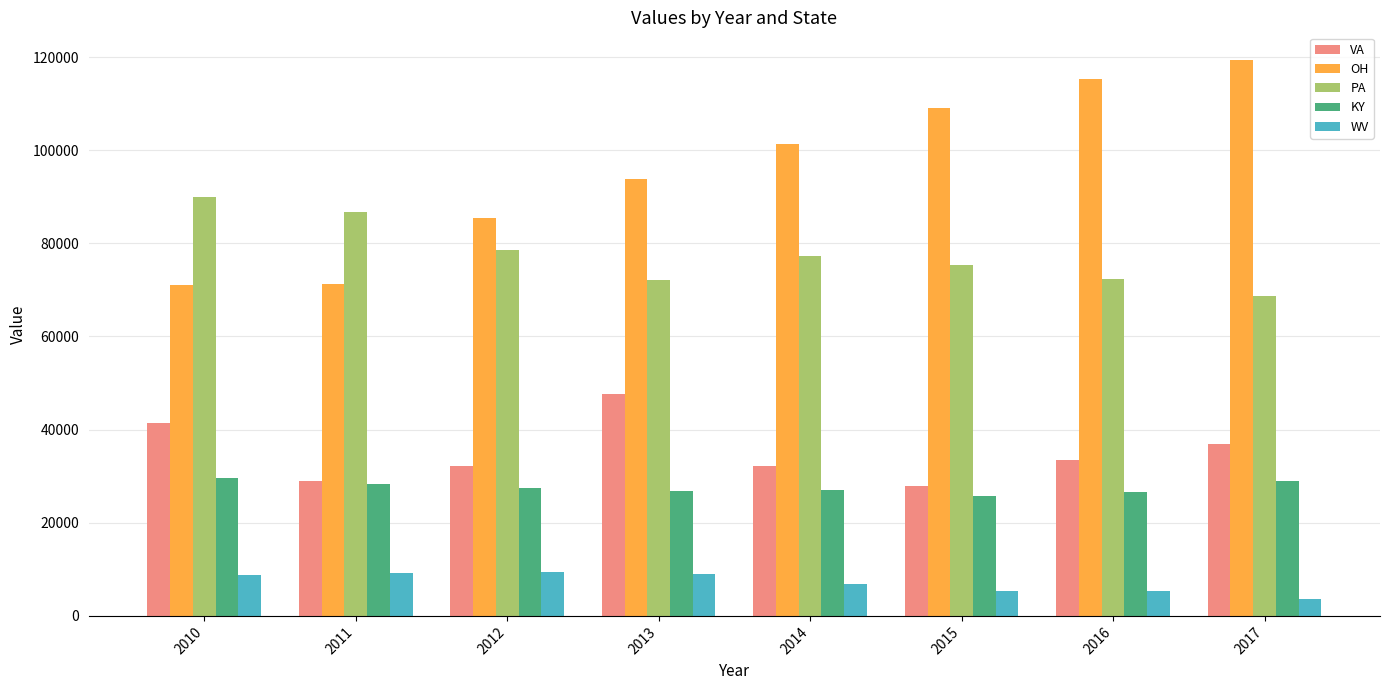

Which label corresponds to the largest value in the chart?

2017